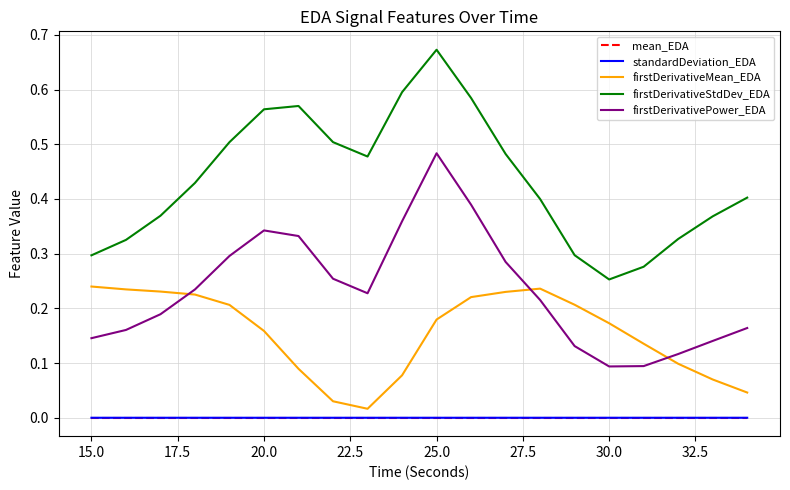

True or false: firstDerivativeMean_EDA and standardDeviation_EDA cross at least once.

False